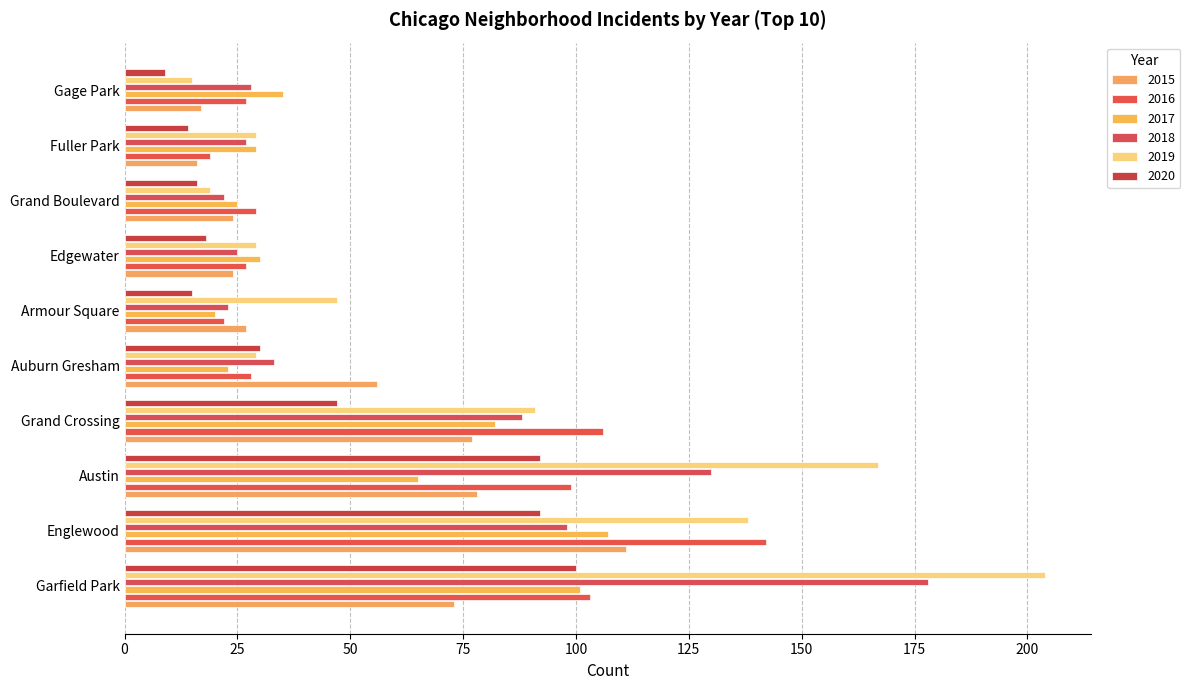

List the series in order of their peak value, highest first.

2019, 2018, 2016, 2015, 2017, 2020